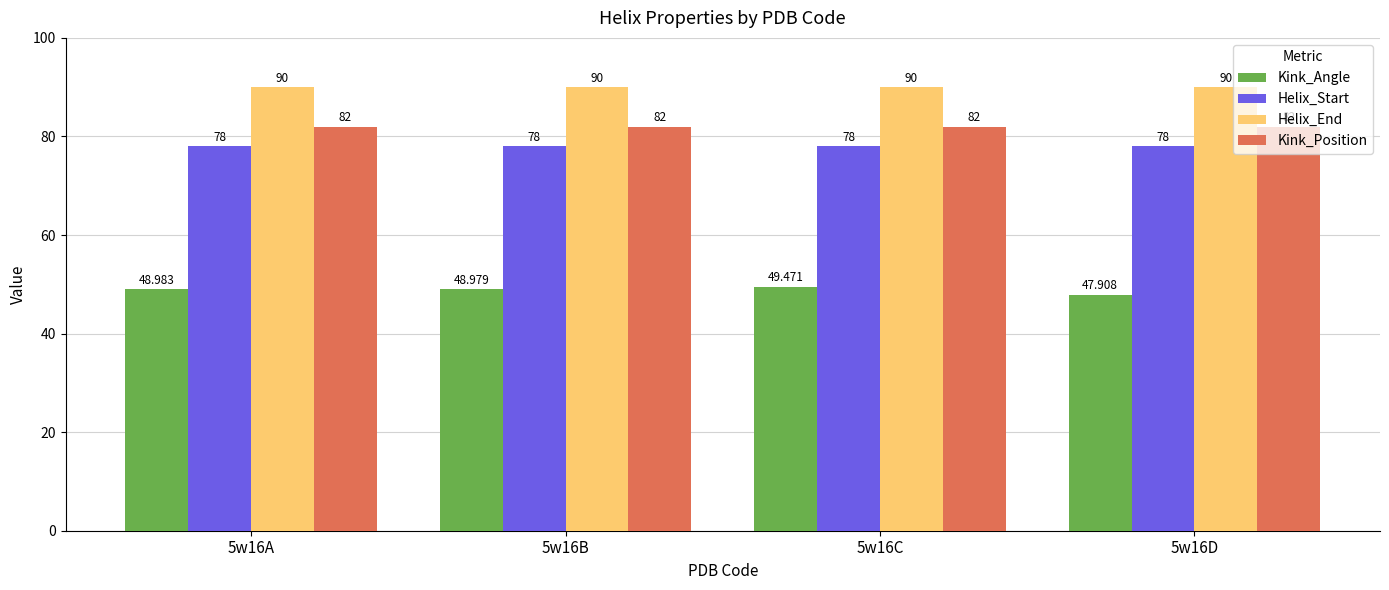

Reading right to left, extract all data points from this chart.

Kink_Angle: 5w16D=47.9	5w16C=49.5	5w16B=49.0	5w16A=49.0
Helix_Start: 5w16D=78.0	5w16C=78.0	5w16B=78.0	5w16A=78.0
Helix_End: 5w16D=90.0	5w16C=90.0	5w16B=90.0	5w16A=90.0
Kink_Position: 5w16D=82.0	5w16C=82.0	5w16B=82.0	5w16A=82.0